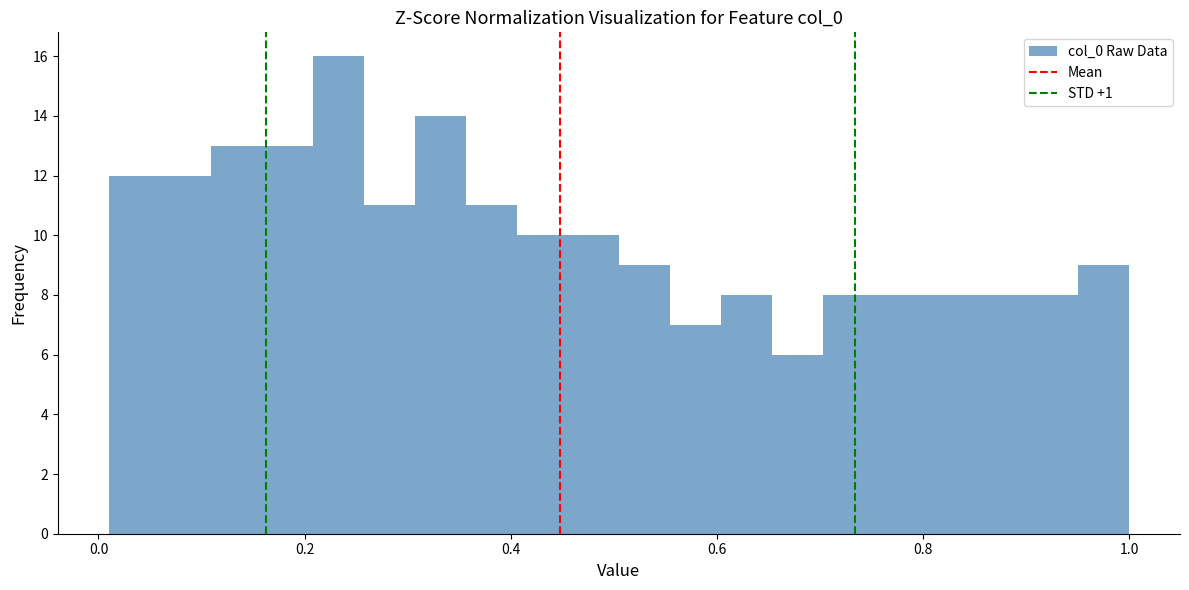

Read against the x-axis, roughly where is the centre of the tallest bar?

0.24